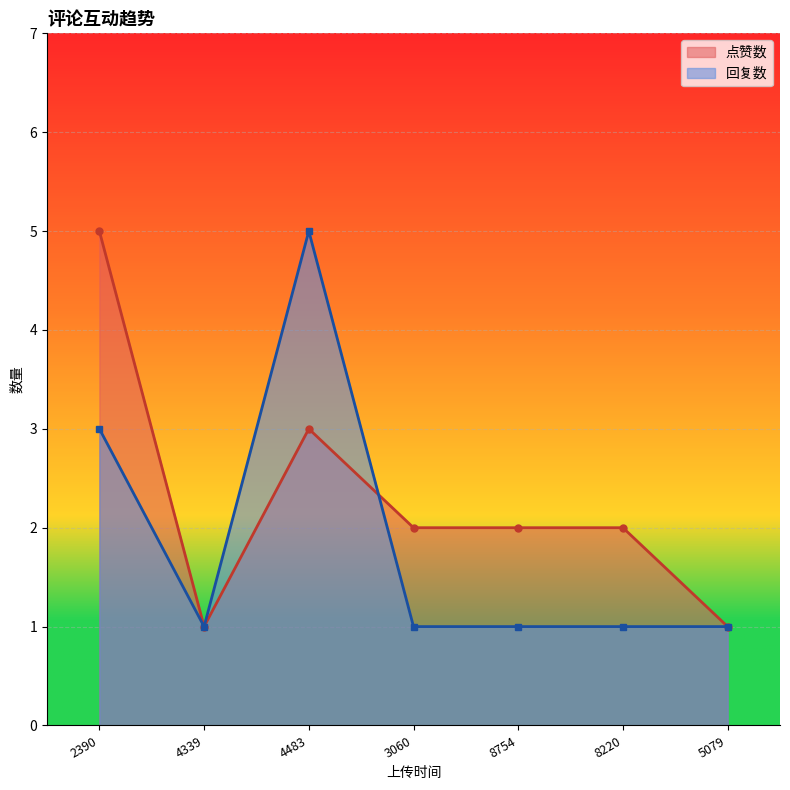

How many times do 点赞数 and 回复数 cross each other?

1